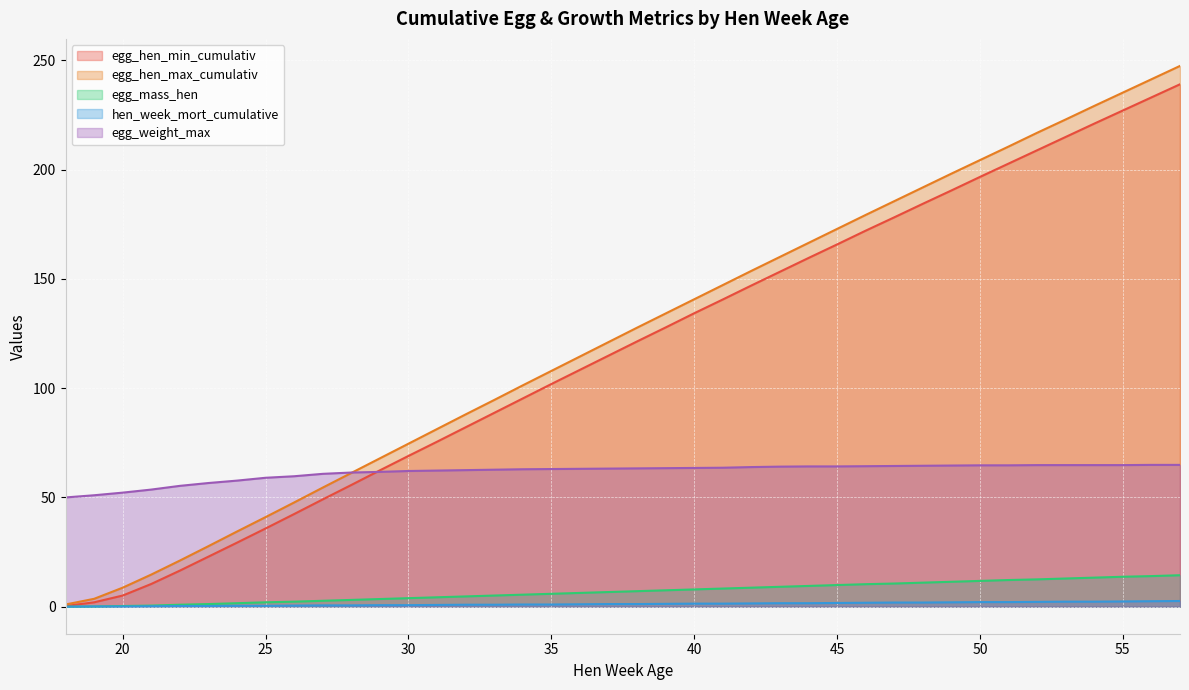

Is it true that egg_hen_min_cumulativ equals 35.8 at 25?

True